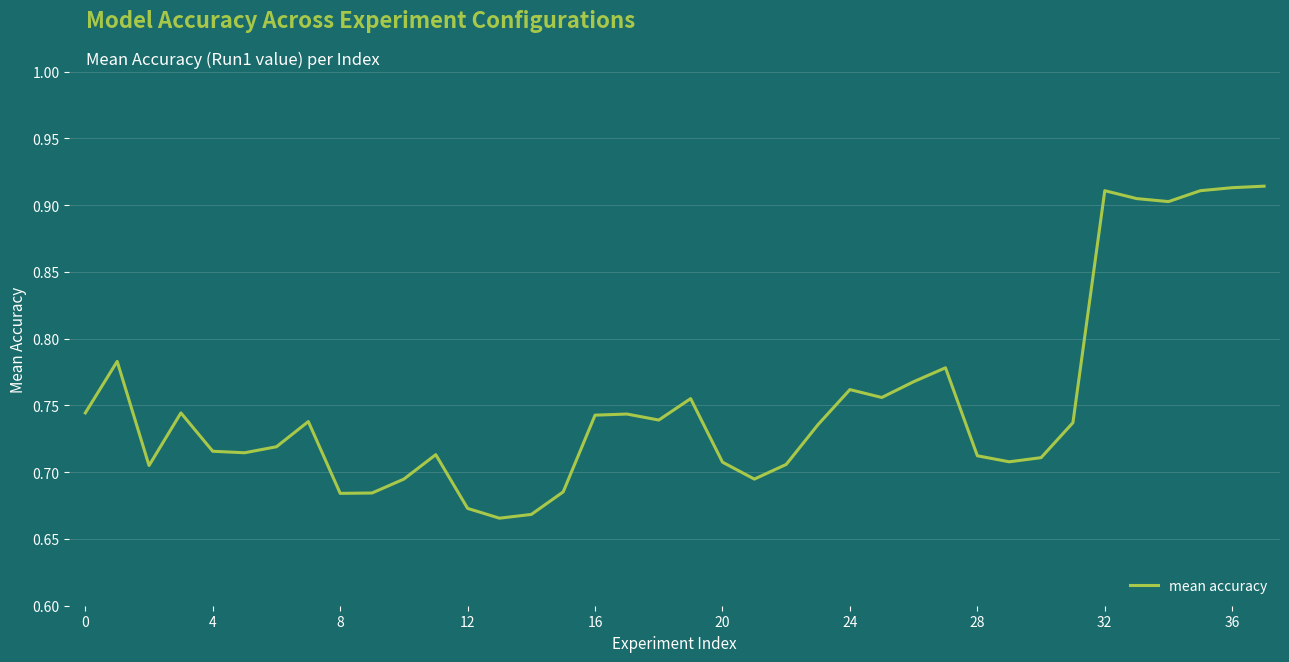

Does the chart have visible grid lines?

Yes